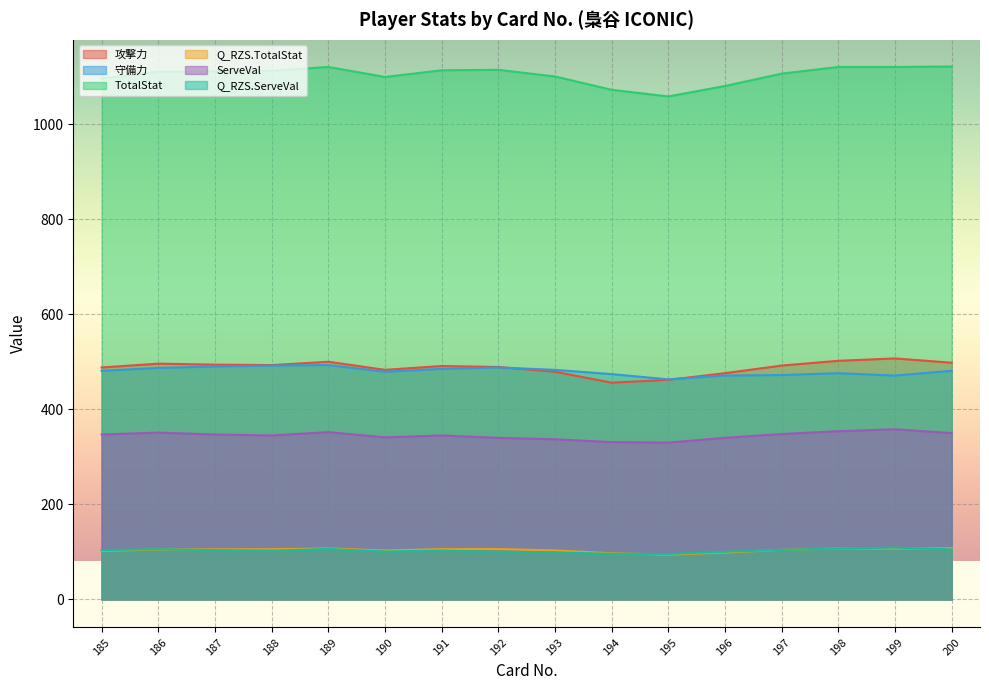

True or false: 攻撃力 and Q_RZS.TotalStat cross at least once.

False